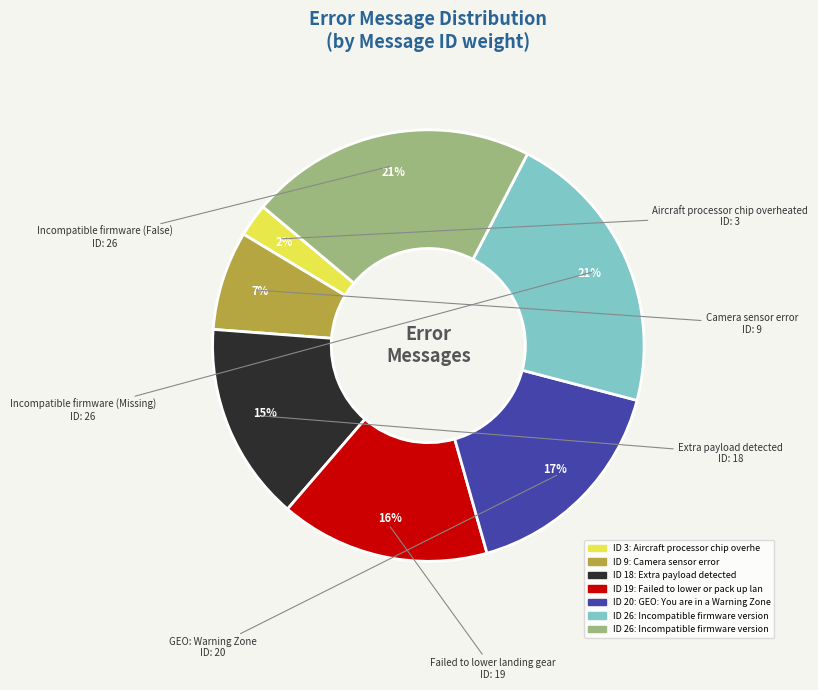

How many segments does this pie chart have?

7